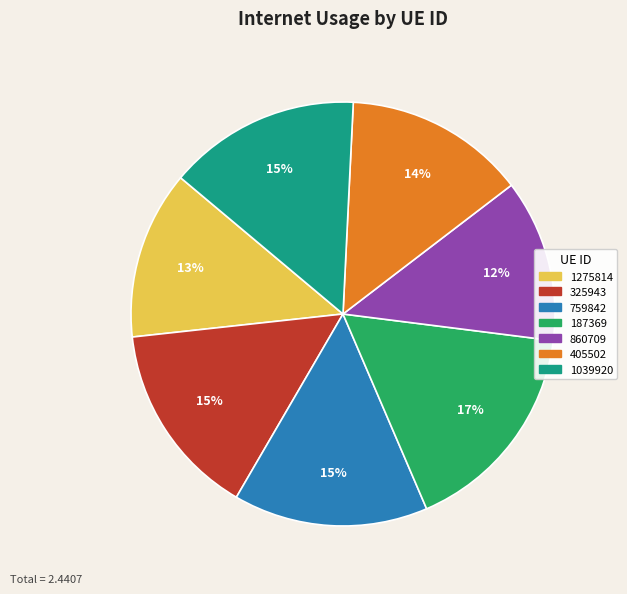

What percentage is the 187369 slice, to the nearest percent?

17%